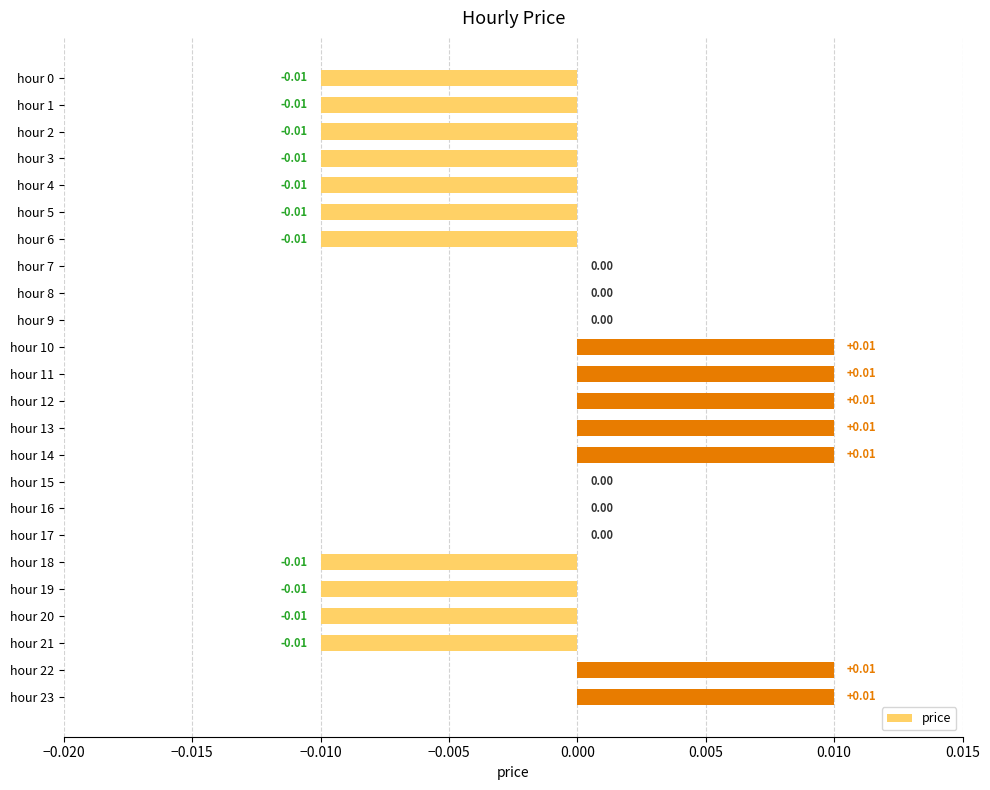

Which has a higher value, hour 23 or hour 1?

hour 23